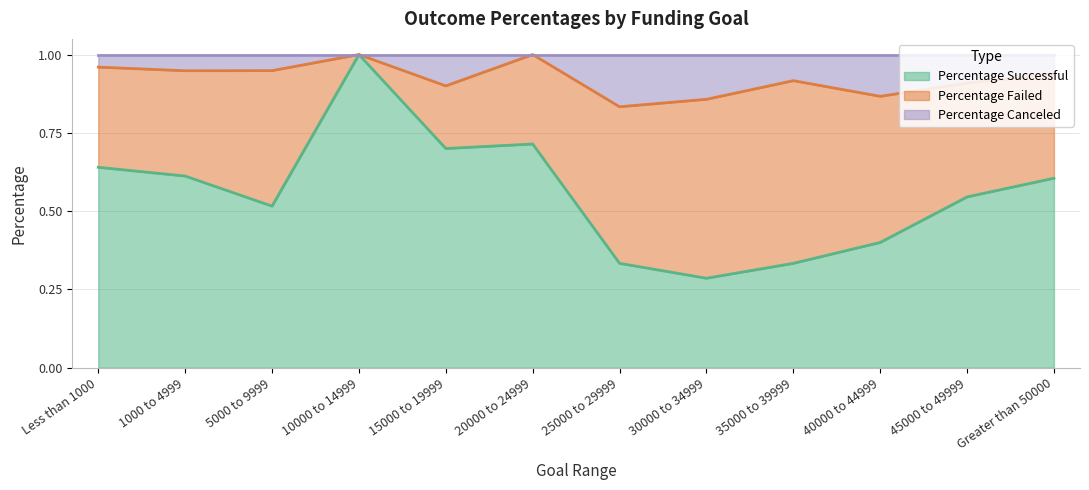

True or false: Percentage Canceled has more than 2 points higher than both neighbors.

True